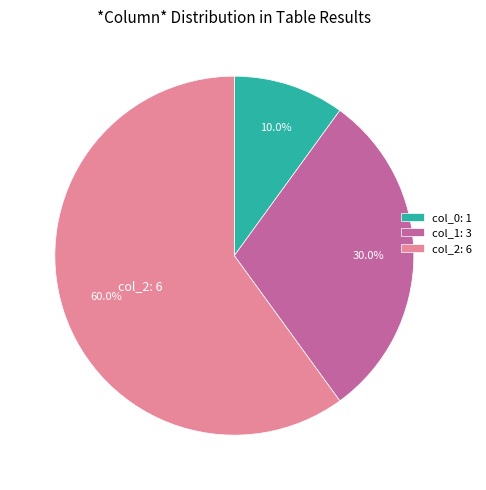

Count the number of slices in the pie.

3